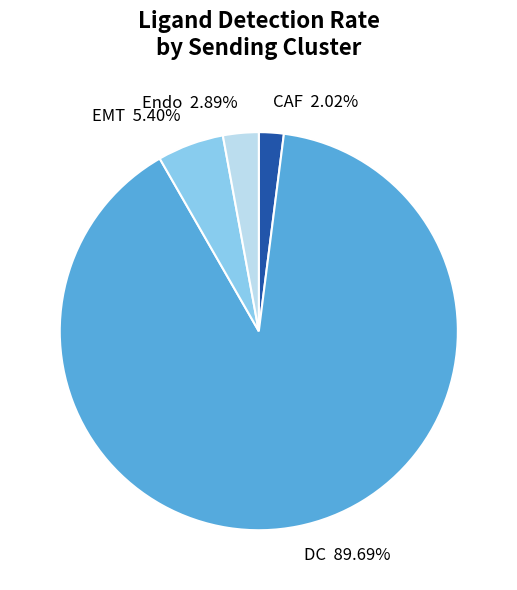

True or false: DC accounts for 84% of the total.

False